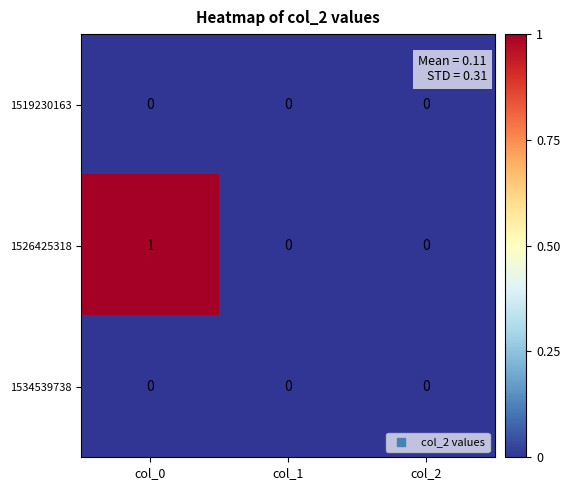

How many 1526425318 values are between 0 and 1?

3